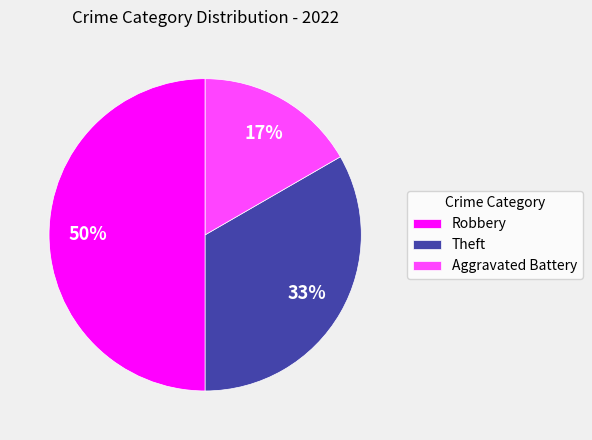

Which has a higher value, Robbery or Aggravated Battery?

Robbery